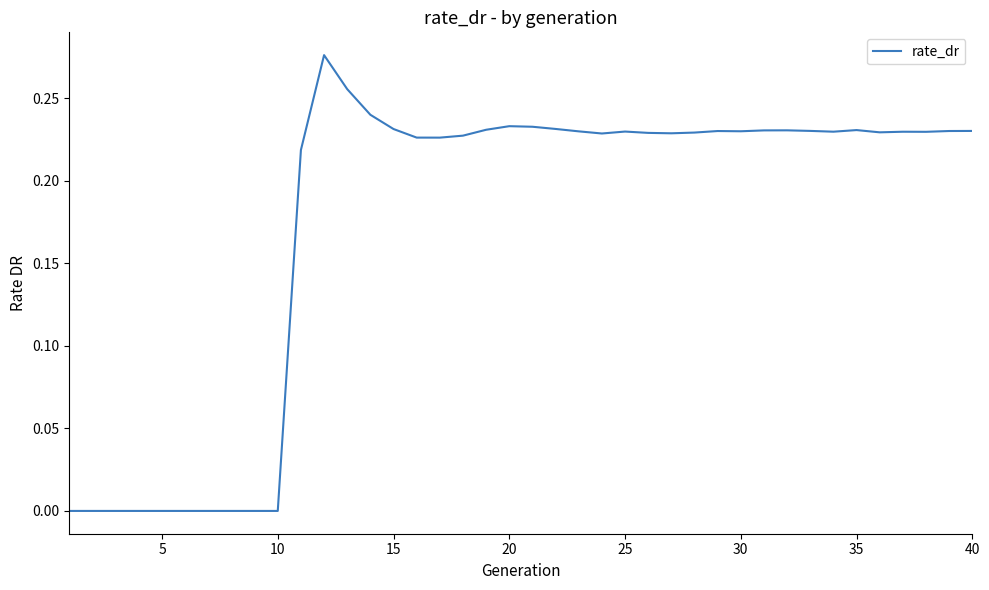

How many points are higher than both their immediate neighbors (excluding endpoints)?

7